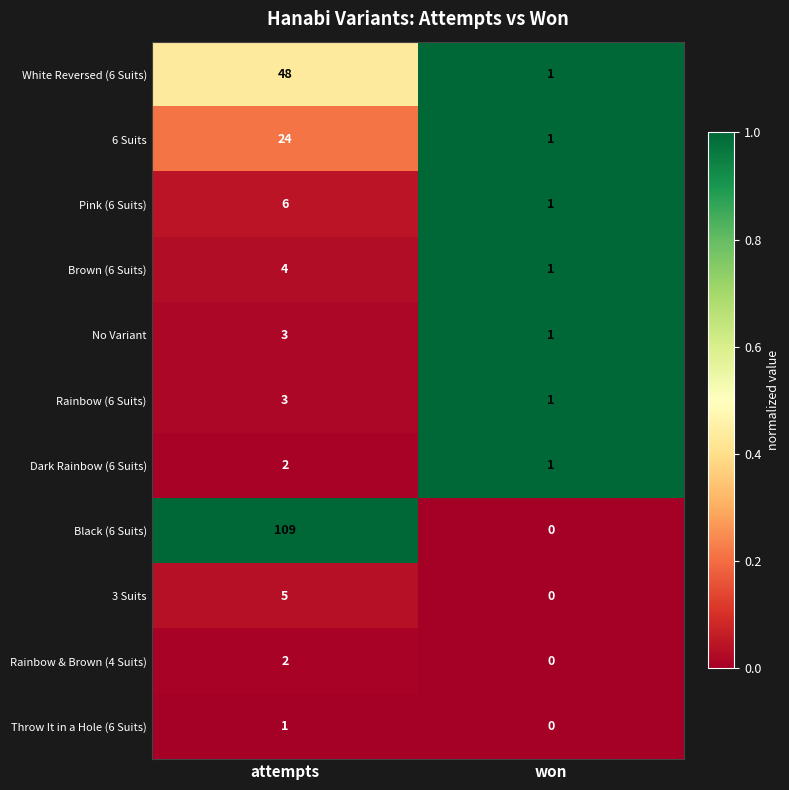

Reading left to right, extract all data points from this chart.

White Reversed (6 Suits): 48	1
6 Suits: 24	1
Pink (6 Suits): 6	1
Brown (6 Suits): 4	1
No Variant: 3	1
Rainbow (6 Suits): 3	1
Dark Rainbow (6 Suits): 2	1
Black (6 Suits): 109	0
3 Suits: 5	0
Rainbow & Brown (4 Suits): 2	0
Throw It in a Hole (6 Suits): 1	0